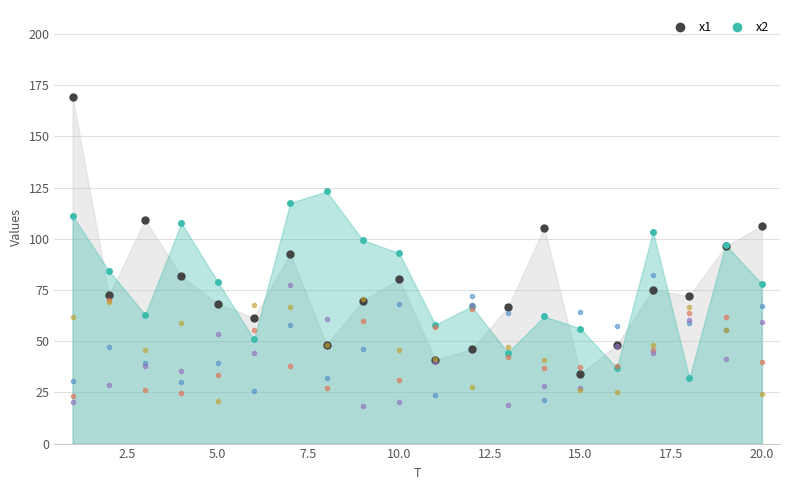

How many data points in x1 points are less than 72?

9